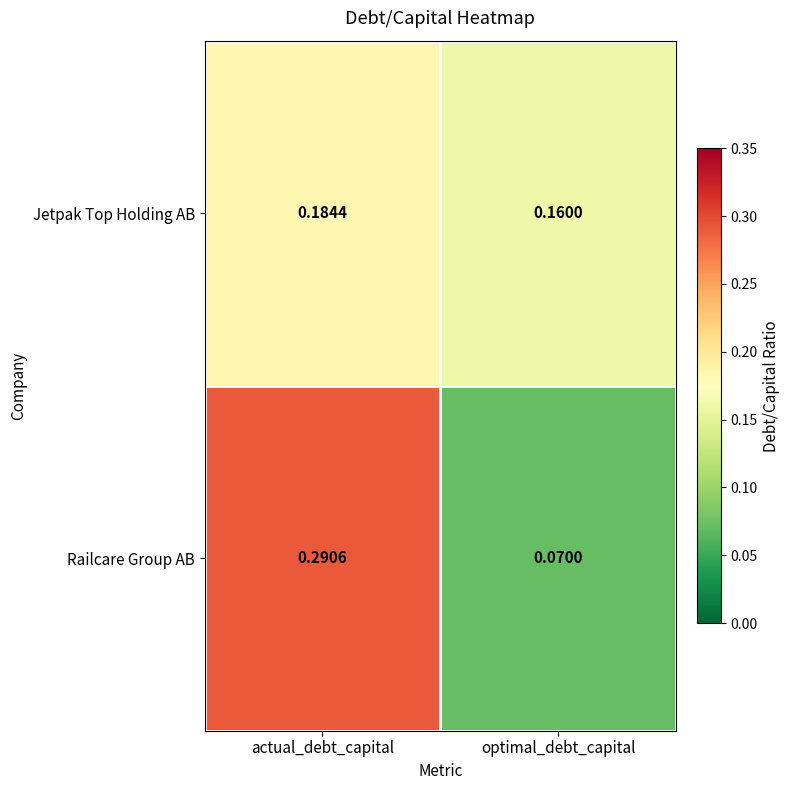

What is the total value across all series at actual_debt_capital?

0.5